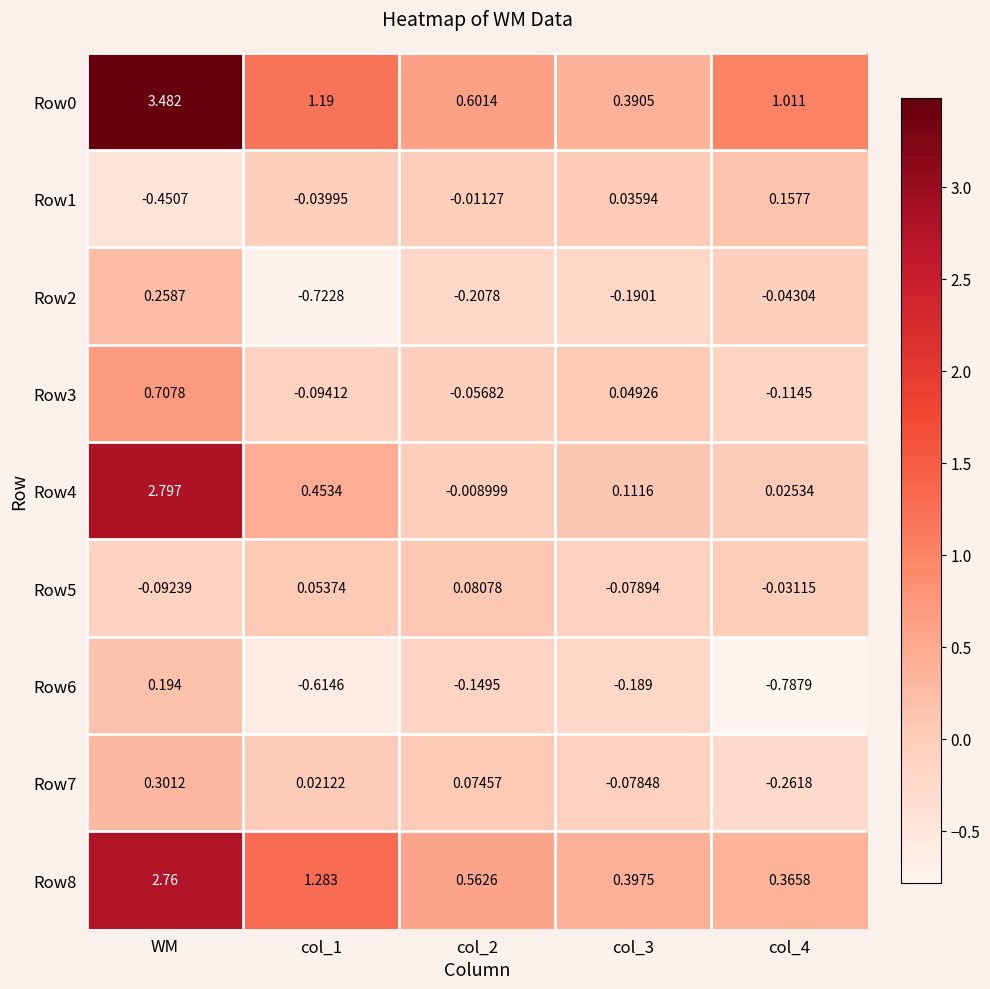

At which category does the chart reach its peak across all series?

WM